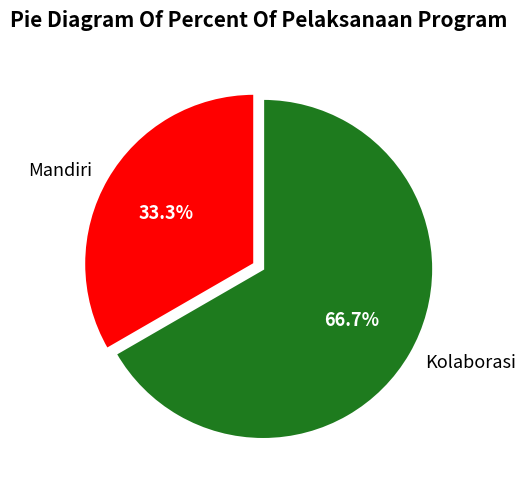

Is it true that Mandiri is 23% of the pie?

False